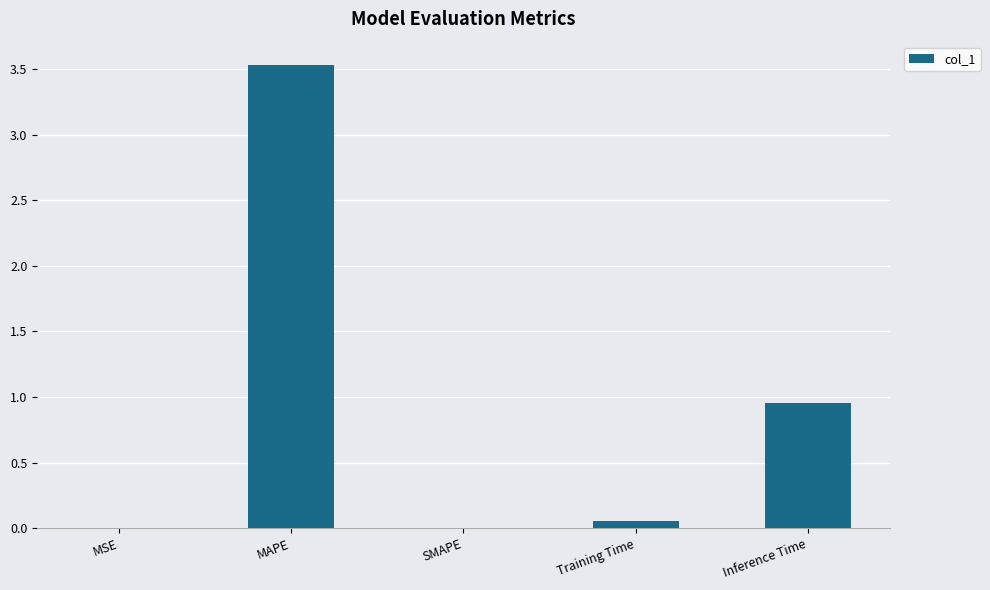

What is the change in value from MAPE to Training Time?

-3.5